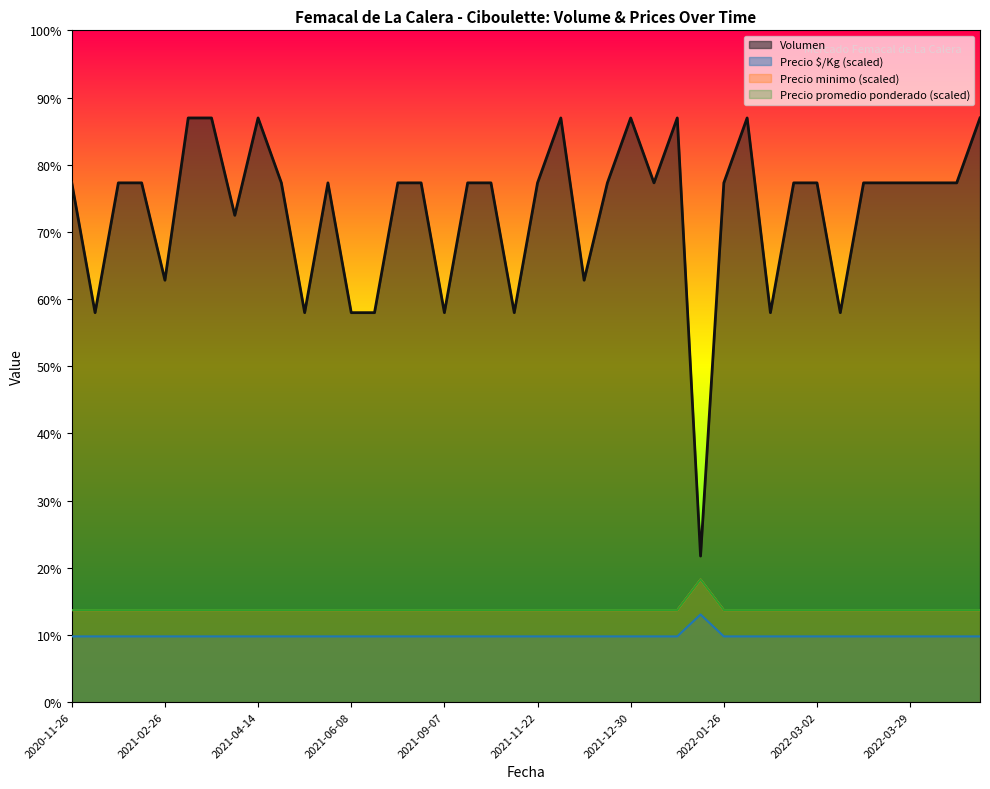

Reading right to left, extract all data points from this chart.

Volumen: 2022-05-13=180.0	2022-04-25=160.0	2022-04-08=160.0	2022-03-29=160.0	2022-03-09=160.0	2022-03-07=160.0	2022-03-03=120.0	2022-03-02=160.0	2022-02-15=160.0	2022-02-14=120.0	2022-01-27=180.0	2022-01-26=160.0	2022-01-25=45.0	2022-01-06=180.0	2022-01-04=160.0	2021-12-30=180.0	2021-12-17=160.0	2021-12-14=130.0	2021-12-13=180.0	2021-11-22=160.0	2021-11-03=120.0	2021-10-20=160.0	2021-09-15=160.0	2021-09-07=120.0	2021-08-17=160.0	2021-08-02=160.0	2021-07-28=120.0	2021-06-08=120.0	2021-05-12=160.0	2021-05-04=120.0	2021-04-29=160.0	2021-04-14=180.0	2021-03-30=150.0	2021-03-26=180.0	2021-03-11=180.0	2021-02-26=130.0	2021-01-06=160.0	2020-12-09=160.0	2020-12-02=120.0	2020-11-26=160.0
Precio minimo: 2022-05-13=20.2	2022-04-25=20.2	2022-04-08=20.2	2022-03-29=20.2	2022-03-09=20.2	2022-03-07=20.2	2022-03-03=20.2	2022-03-02=20.2	2022-02-15=20.2	2022-02-14=20.2	2022-01-27=20.2	2022-01-26=20.2	2022-01-25=27.0	2022-01-06=20.2	2022-01-04=20.2	2021-12-30=20.2	2021-12-17=20.2	2021-12-14=20.2	2021-12-13=20.2	2021-11-22=20.2	2021-11-03=20.2	2021-10-20=20.2	2021-09-15=20.2	2021-09-07=20.2	2021-08-17=20.2	2021-08-02=20.2	2021-07-28=20.2	2021-06-08=20.2	2021-05-12=20.2	2021-05-04=20.2	2021-04-29=20.2	2021-04-14=20.2	2021-03-30=20.2	2021-03-26=20.2	2021-03-11=20.2	2021-02-26=20.2	2021-01-06=20.2	2020-12-09=20.2	2020-12-02=20.2	2020-11-26=20.2
Precio maximo: 2022-05-13=28.3	2022-04-25=28.3	2022-04-08=28.3	2022-03-29=28.3	2022-03-09=28.3	2022-03-07=28.3	2022-03-03=28.3	2022-03-02=28.3	2022-02-15=28.3	2022-02-14=28.3	2022-01-27=28.3	2022-01-26=28.3	2022-01-25=37.8	2022-01-06=28.3	2022-01-04=28.3	2021-12-30=28.3	2021-12-17=28.3	2021-12-14=28.3	2021-12-13=28.3	2021-11-22=28.3	2021-11-03=28.3	2021-10-20=28.3	2021-09-15=28.3	2021-09-07=28.3	2021-08-17=28.3	2021-08-02=28.3	2021-07-28=28.3	2021-06-08=28.3	2021-05-12=28.3	2021-05-04=28.3	2021-04-29=28.3	2021-04-14=28.3	2021-03-30=28.3	2021-03-26=28.3	2021-03-11=28.3	2021-02-26=28.3	2021-01-06=28.3	2020-12-09=28.3	2020-12-02=28.3	2020-11-26=28.3
Precio promedio ponderado: 2022-05-13=28.3	2022-04-25=28.3	2022-04-08=28.3	2022-03-29=28.3	2022-03-09=28.3	2022-03-07=28.3	2022-03-03=28.3	2022-03-02=28.3	2022-02-15=28.3	2022-02-14=28.3	2022-01-27=28.3	2022-01-26=28.3	2022-01-25=37.8	2022-01-06=28.3	2022-01-04=28.3	2021-12-30=28.3	2021-12-17=28.3	2021-12-14=28.3	2021-12-13=28.3	2021-11-22=28.3	2021-11-03=28.3	2021-10-20=28.3	2021-09-15=28.3	2021-09-07=28.3	2021-08-17=28.3	2021-08-02=28.3	2021-07-28=28.3	2021-06-08=28.3	2021-05-12=28.3	2021-05-04=28.3	2021-04-29=28.3	2021-04-14=28.3	2021-03-30=28.3	2021-03-26=28.3	2021-03-11=28.3	2021-02-26=28.3	2021-01-06=28.3	2020-12-09=28.3	2020-12-02=28.3	2020-11-26=28.3